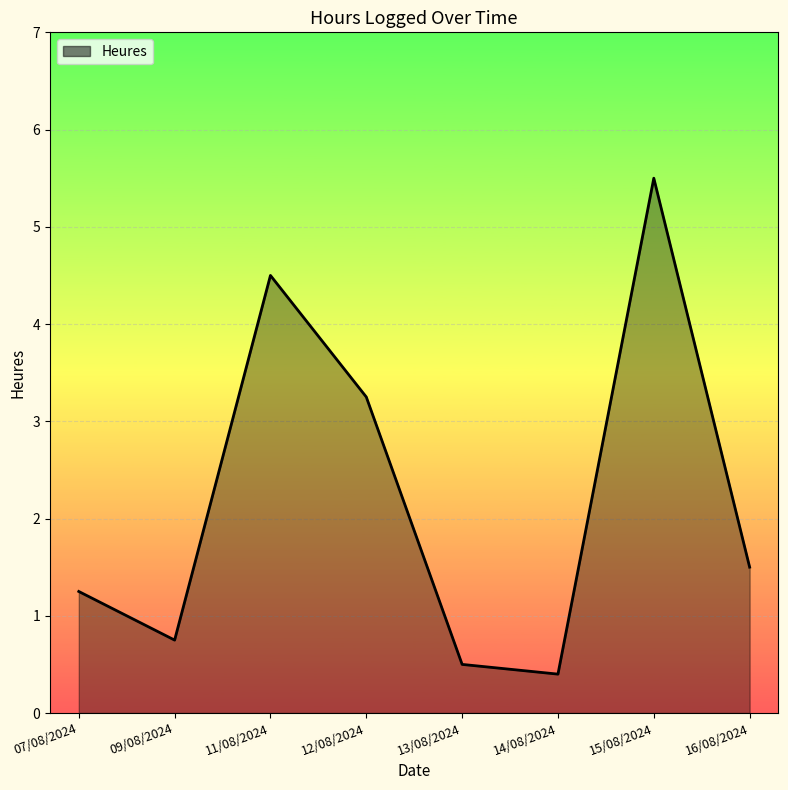

The value at 11/08/2024 is 6.7. True or false?

False